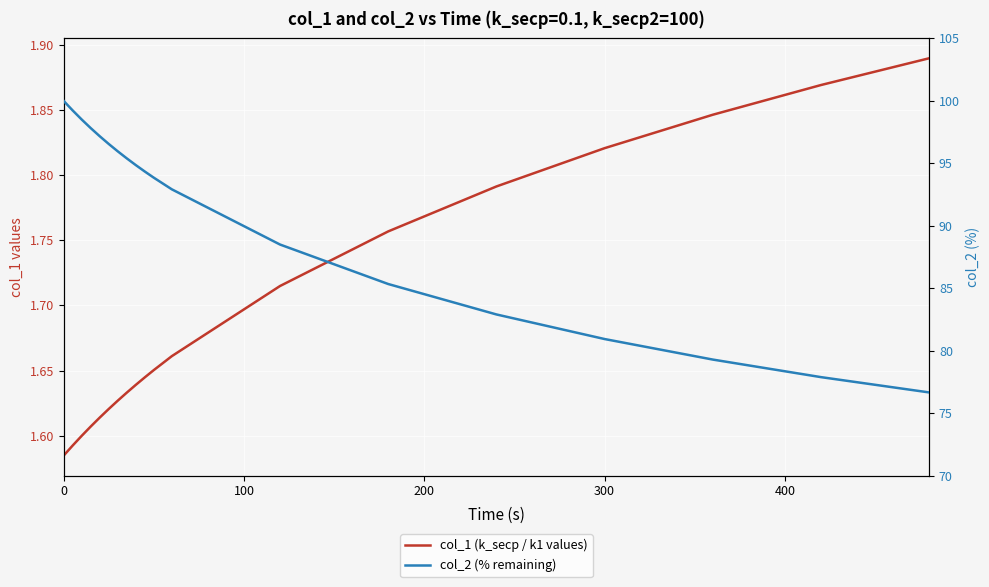

What are all the series names shown in the legend?

col_1 (k_secp / k1 values), col_2 (% remaining)